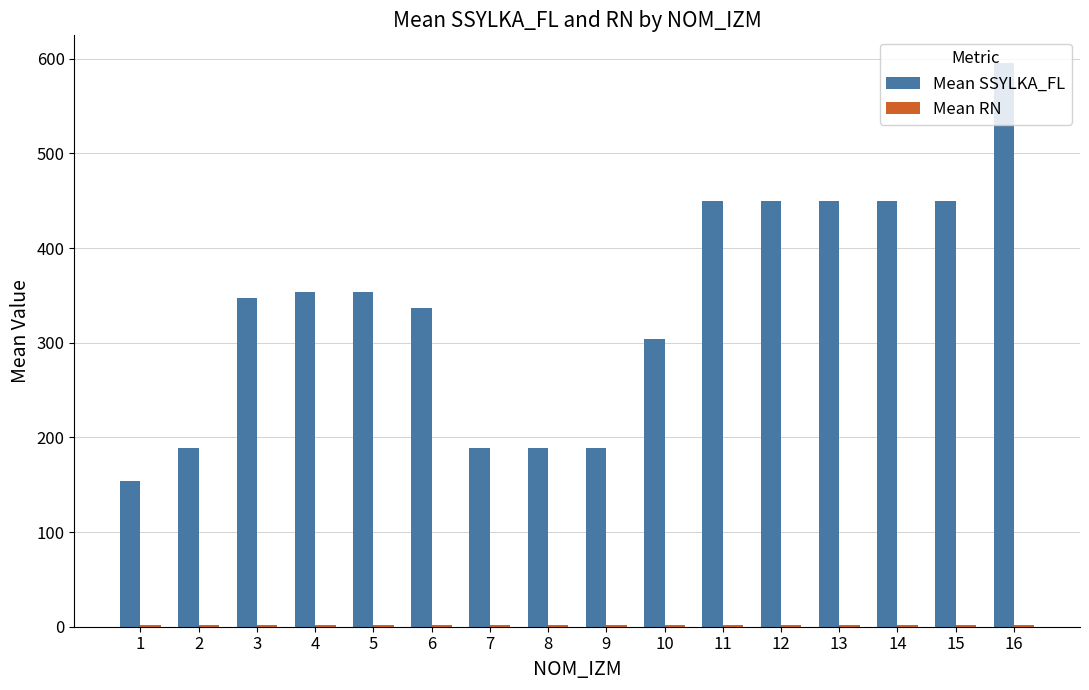

Is it true that Mean SSYLKA_FL equals 595.0 at 16?

True